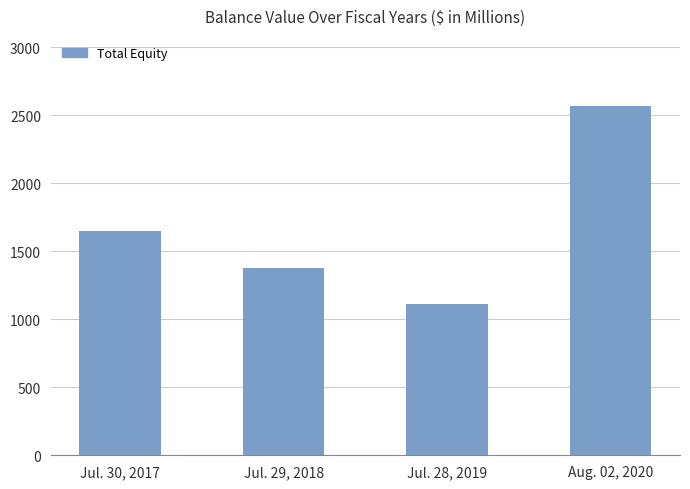

True or false: the data shows 670 at Jul. 28, 2019.

False